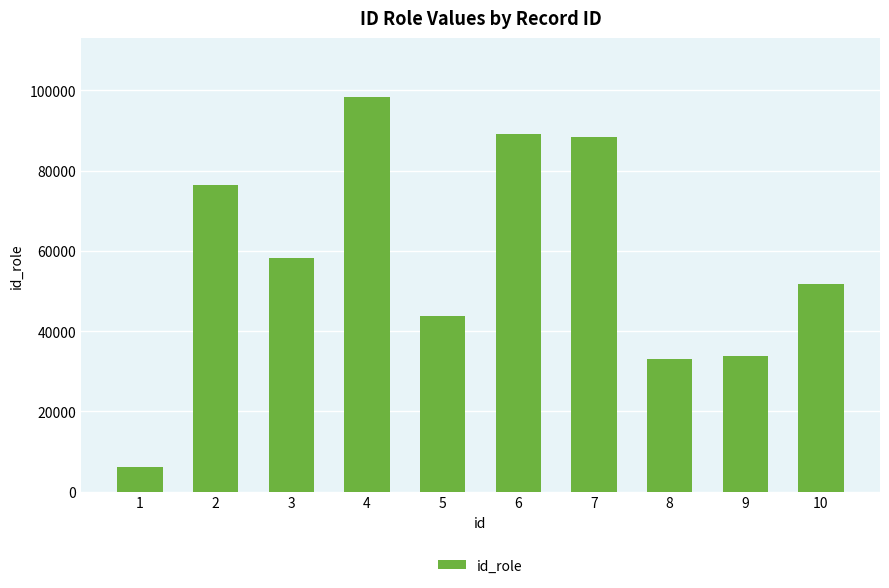

What is the value of the 9th bar from the left?

33895